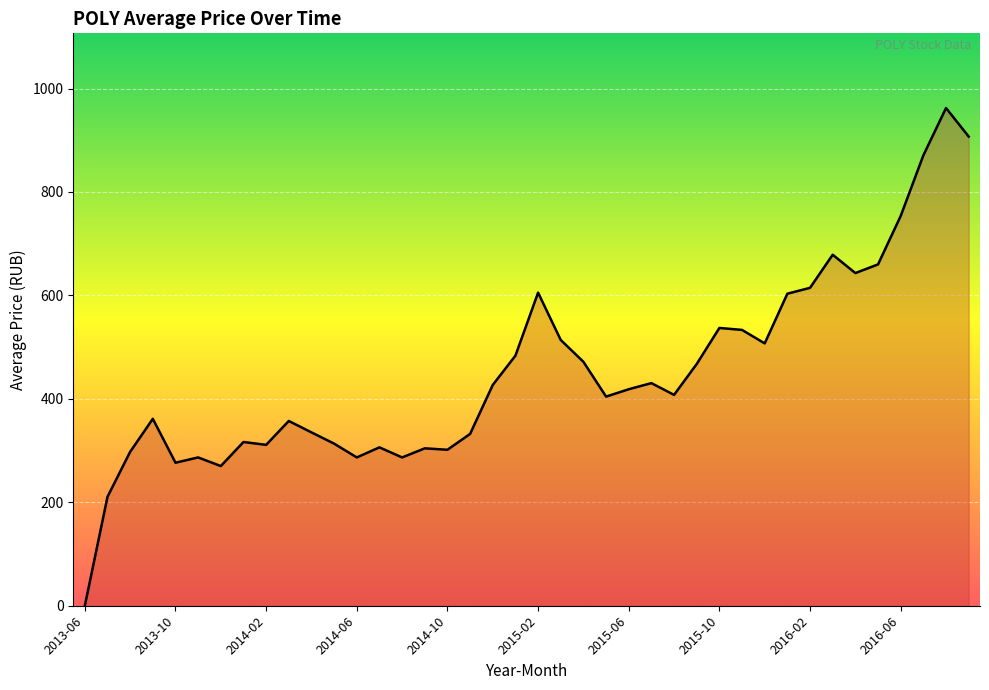

The value at 2016-07 is 870.8. True or false?

True